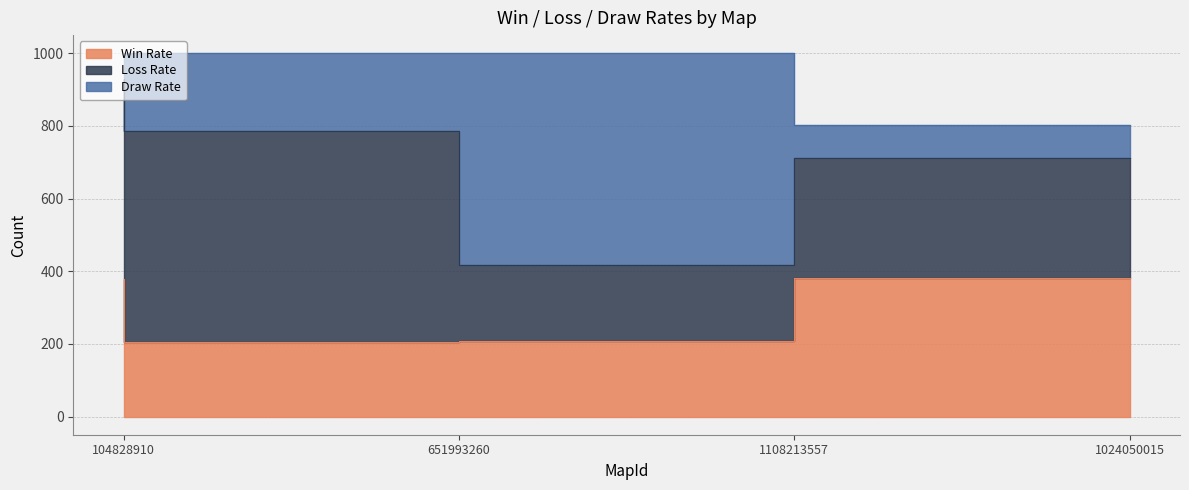

Which series has the largest range (max minus min)?

Draw Rate